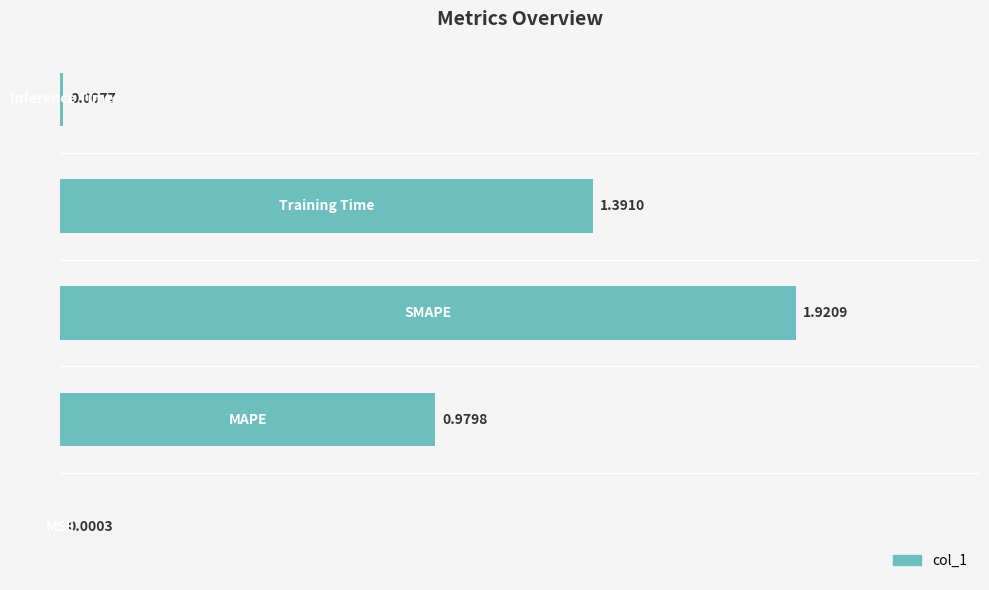

What is the sum of all values?

4.3